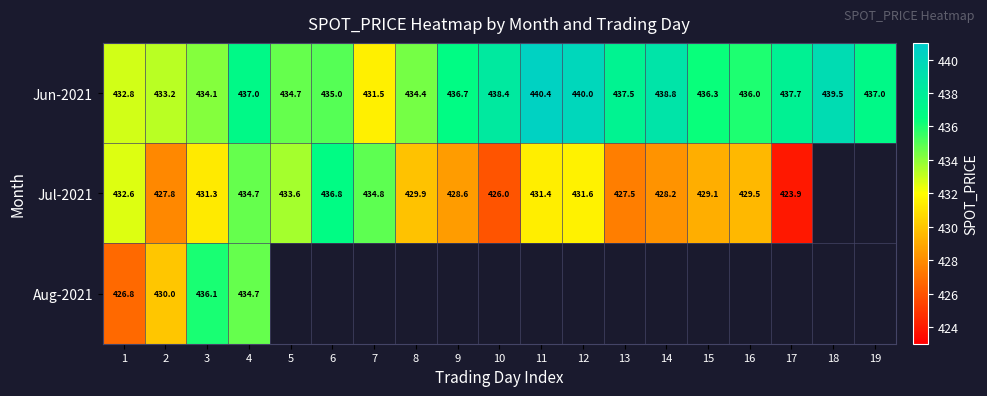

How many values in Jul-2021 are above zero?

17